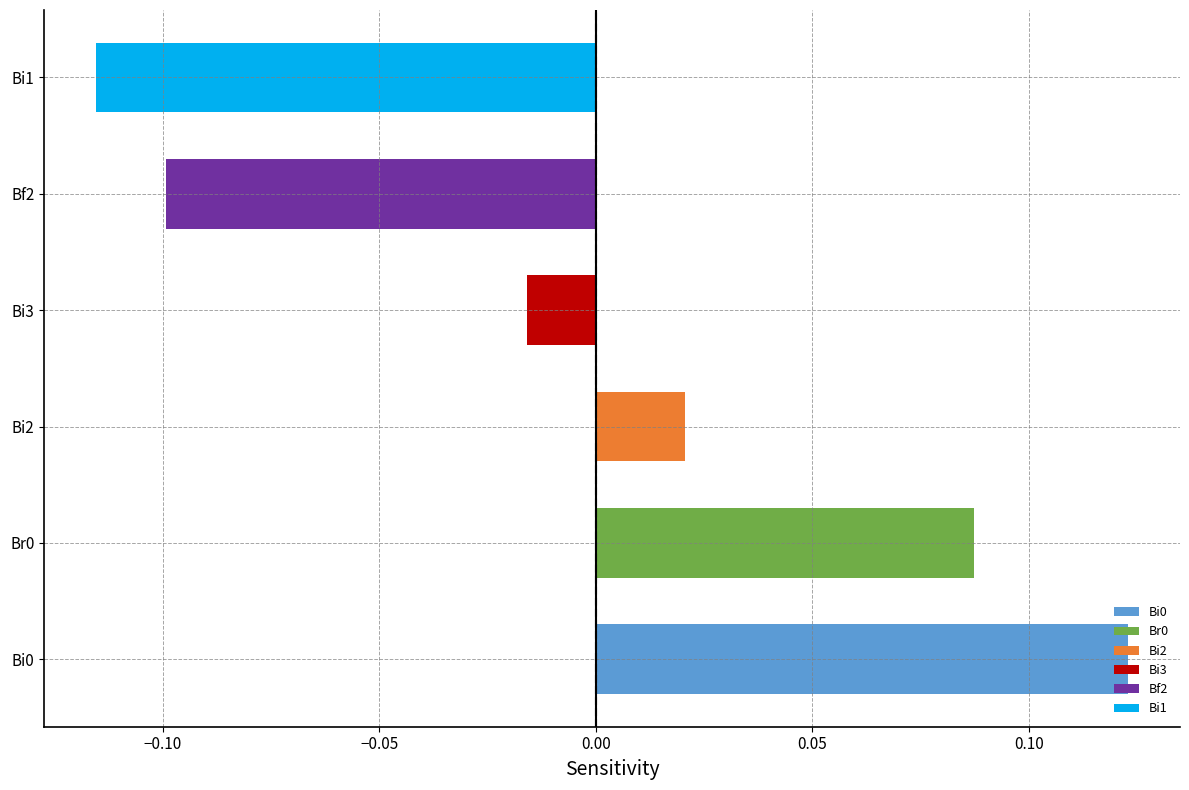

True or false: Ar0 has a value of 0.0 at Bf0.

False